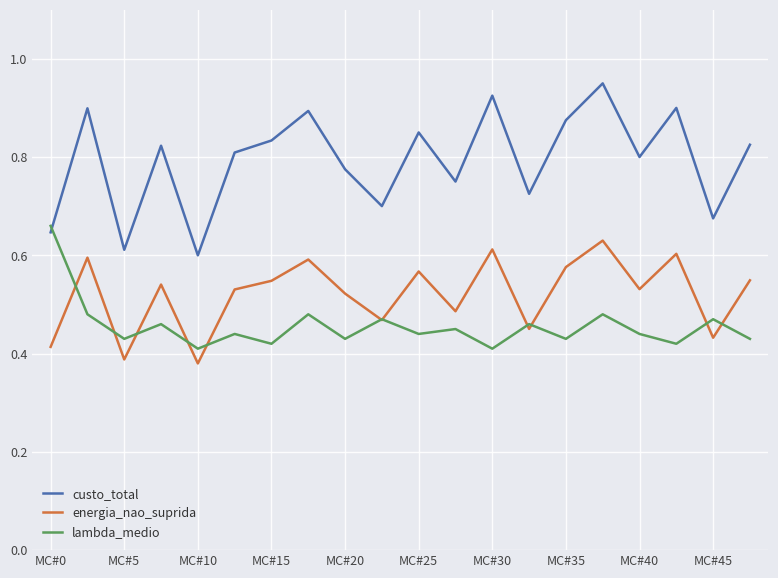

How many interior local peaks does the energia_nao_suprida series have?

7